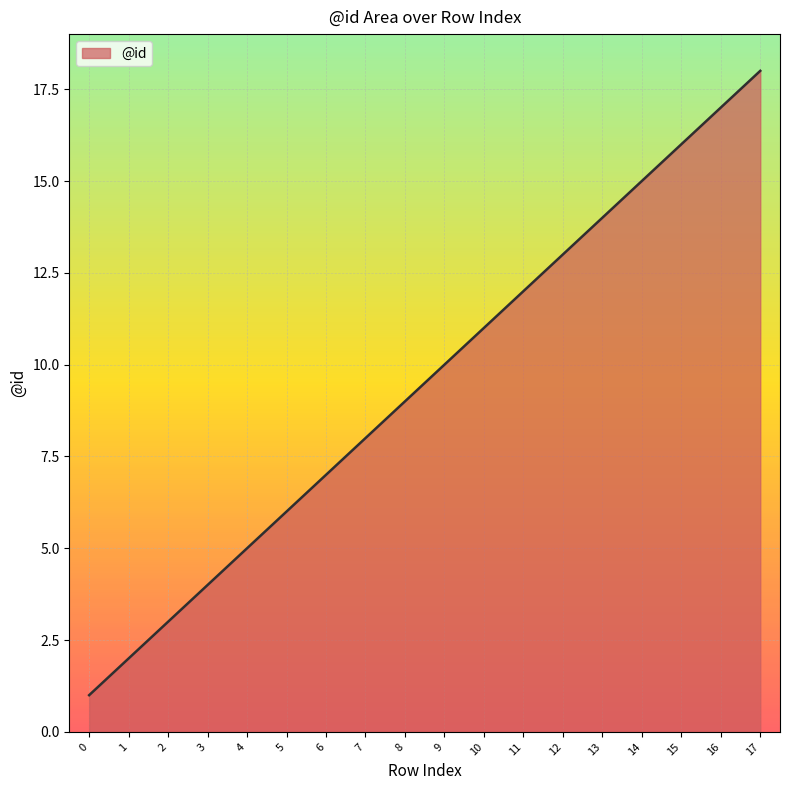

Between 12 and 8, which is larger?

12